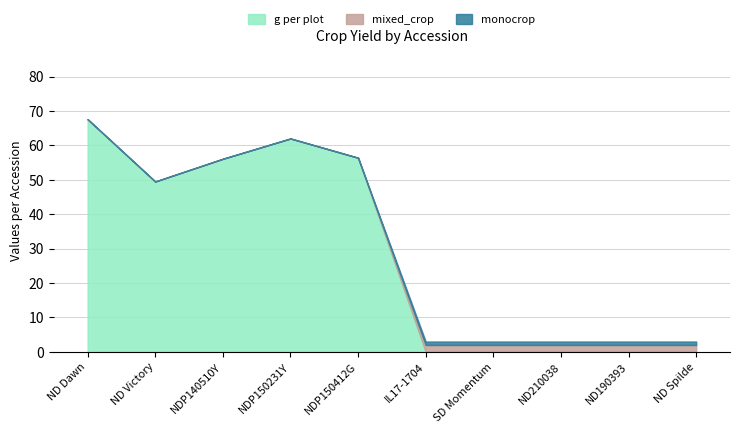

What is the difference between the maximum and minimum values in the mixed_crop series?

2.0